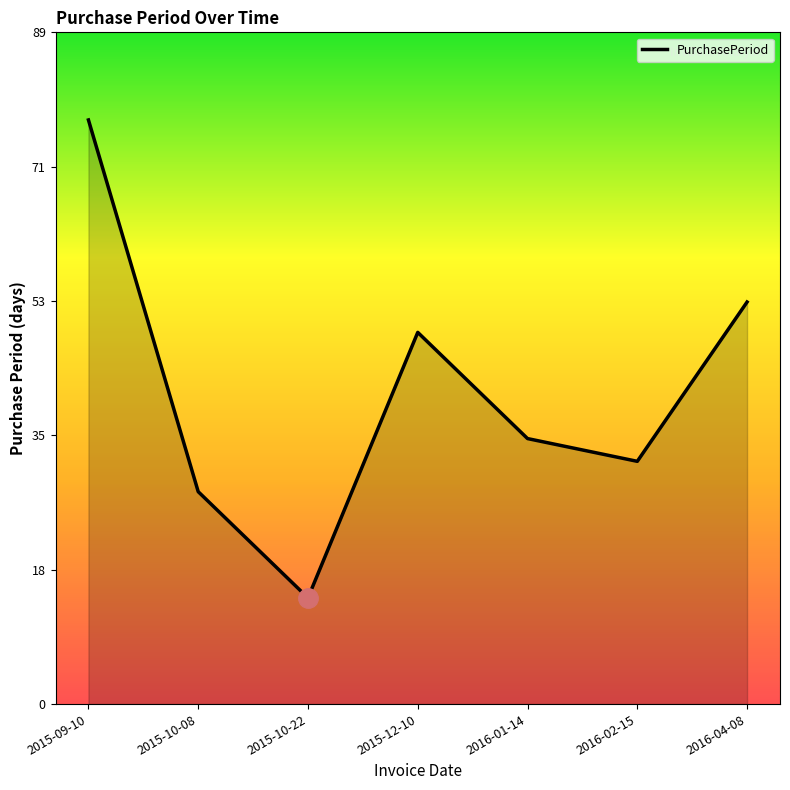

What is the difference between the maximum and minimum values?

63